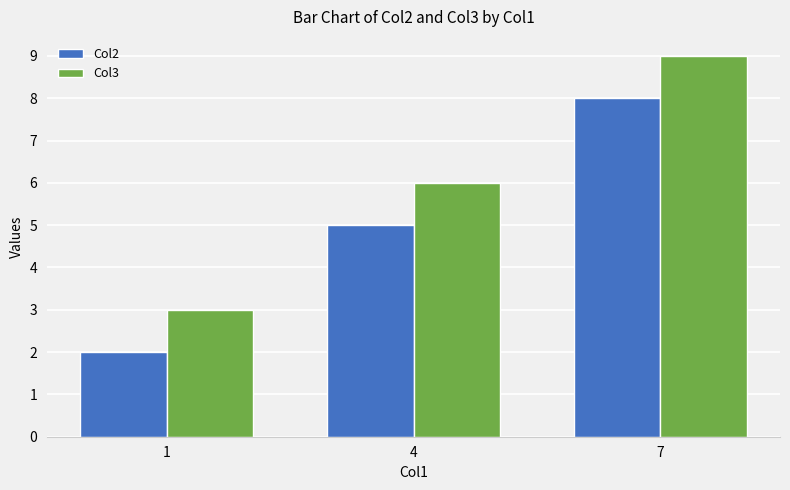

What is the smallest value displayed?

2